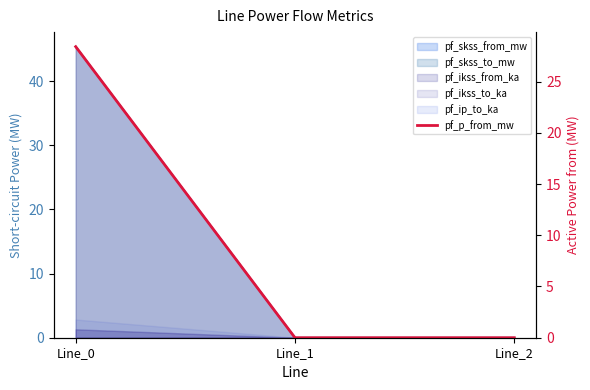

List the labels in order of value, largest first.

Line_0, Line_1, Line_2